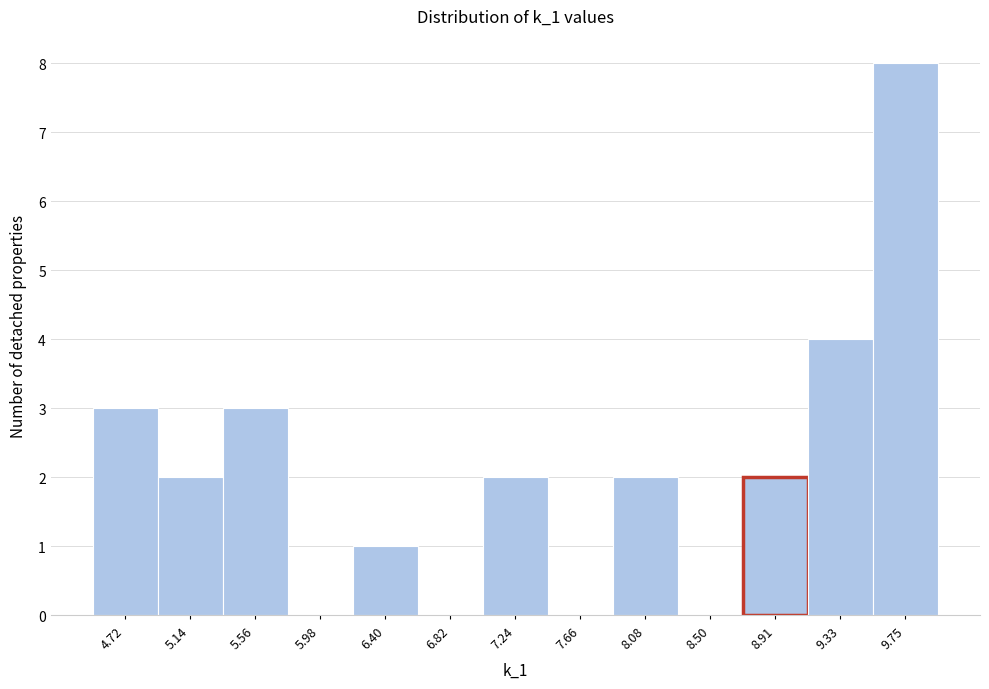

Reading left to right, list every bar in this chart as the range it spans on the x-axis followed by its height. Neither the bar edges nor the heights are printed on the chart, so give them approximately, as read against the axes.

4.50 to 4.95: 3
4.95 to 5.35: 2
5.35 to 5.75: 3
5.75 to 6.20: 0
6.20 to 6.60: 1
6.60 to 7.05: 0
7.05 to 7.45: 2
7.45 to 7.85: 0
7.85 to 8.30: 2
8.30 to 8.70: 0
8.70 to 9.10: 2
9.10 to 9.55: 4
9.55 to 9.95: 8